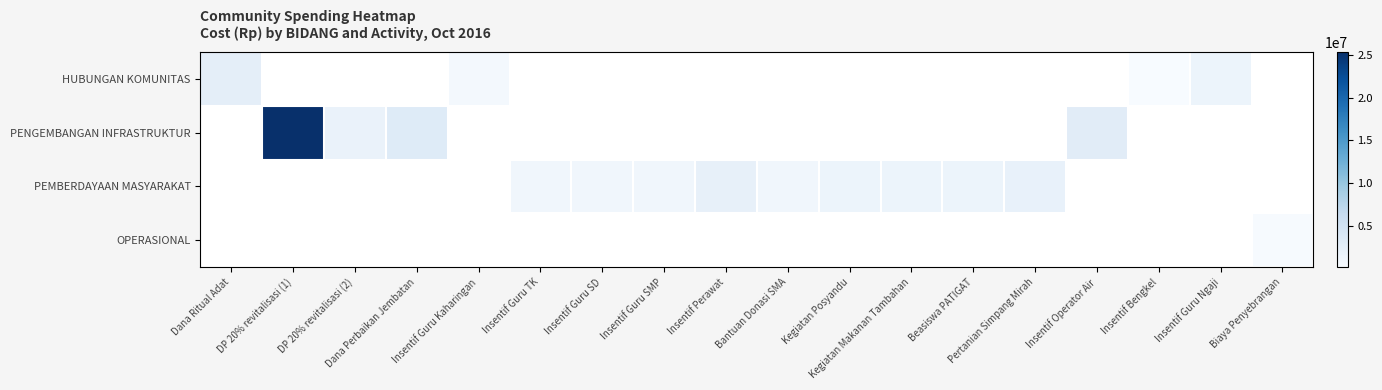

Rank the series by their maximum value, from lowest to highest.

OPERASIONAL, PEMBERDAYAAN MASYARAKAT, HUBUNGAN KOMUNITAS, PENGEMBANGAN INFRASTRUKTUR